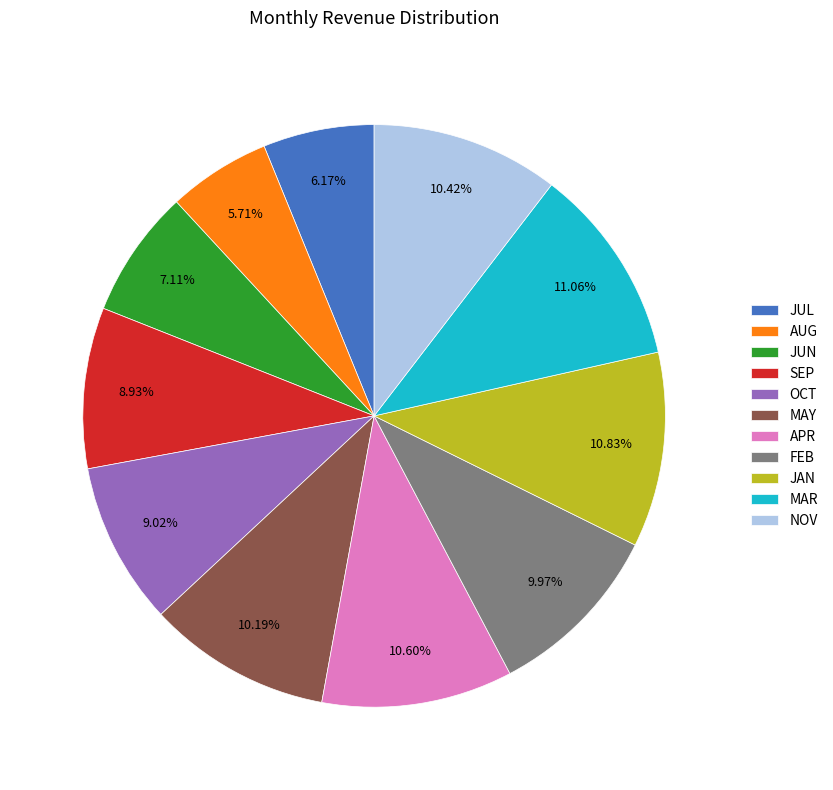

To the nearest percent, what portion does MAR represent?

11%